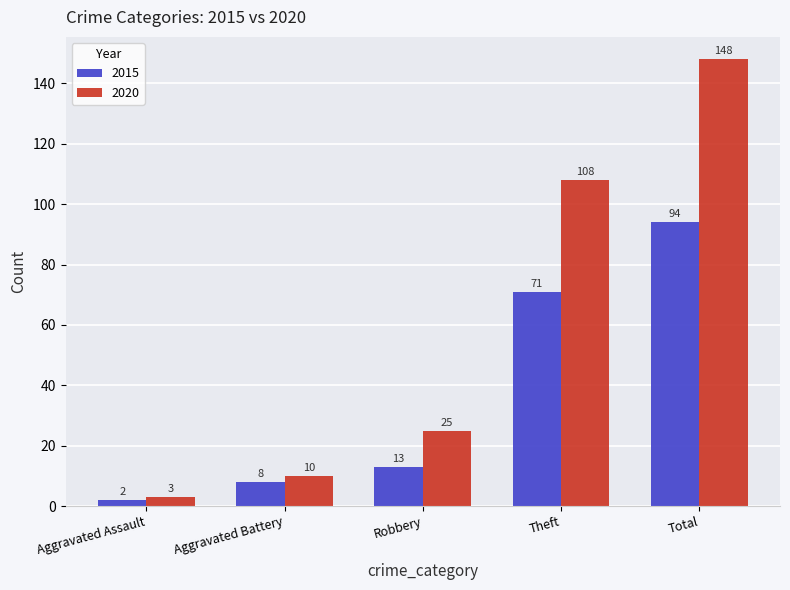

At which label does 2020 reach its peak?

Total